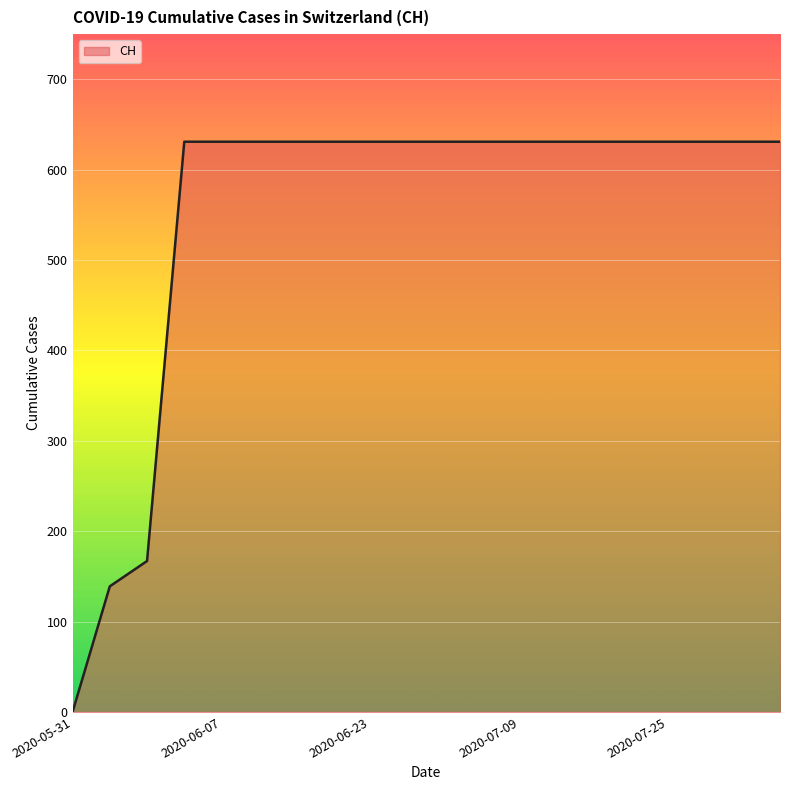

What is the difference between the maximum and second lowest values?

492